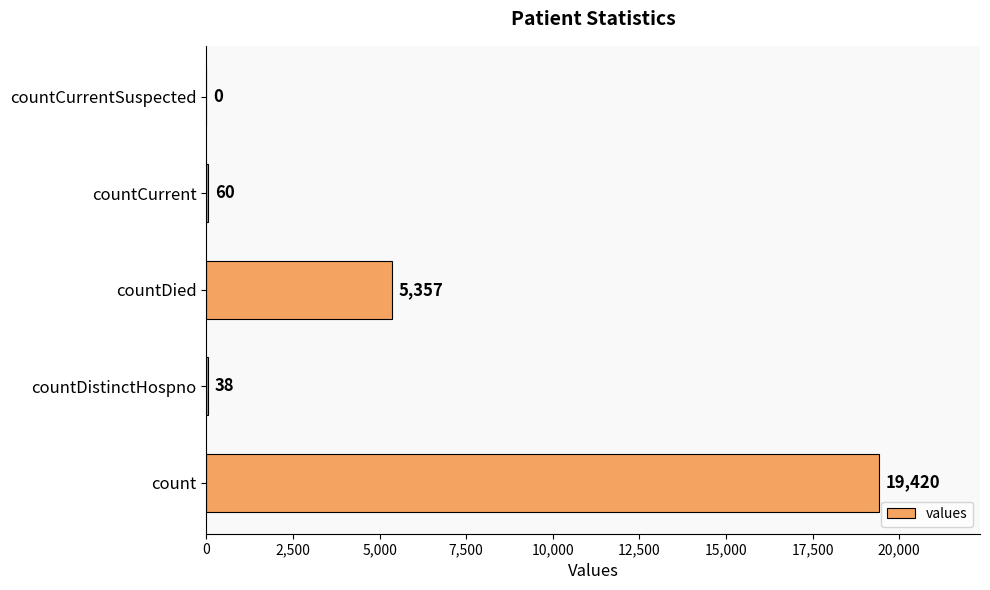

Reading bottom to top, list all the values displayed in this chart.

count=19420	countDistinctHospno=38	countDied=5357	countCurrent=60	countCurrentSuspected=0